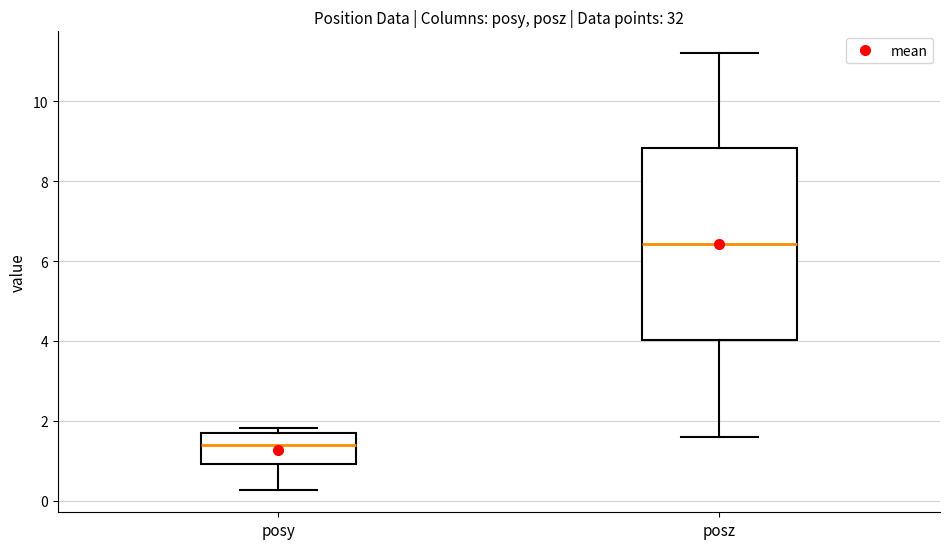

Which box's median line is the lowest?

posy